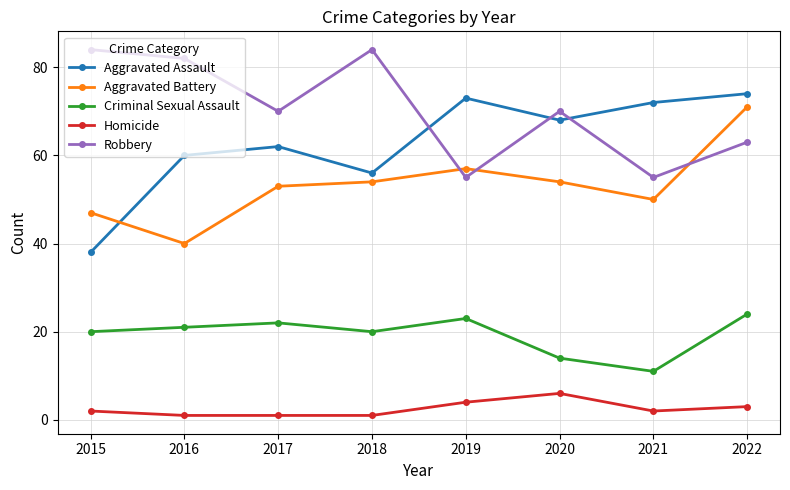

How many interior local peaks does the Criminal Sexual Assault series have?

2